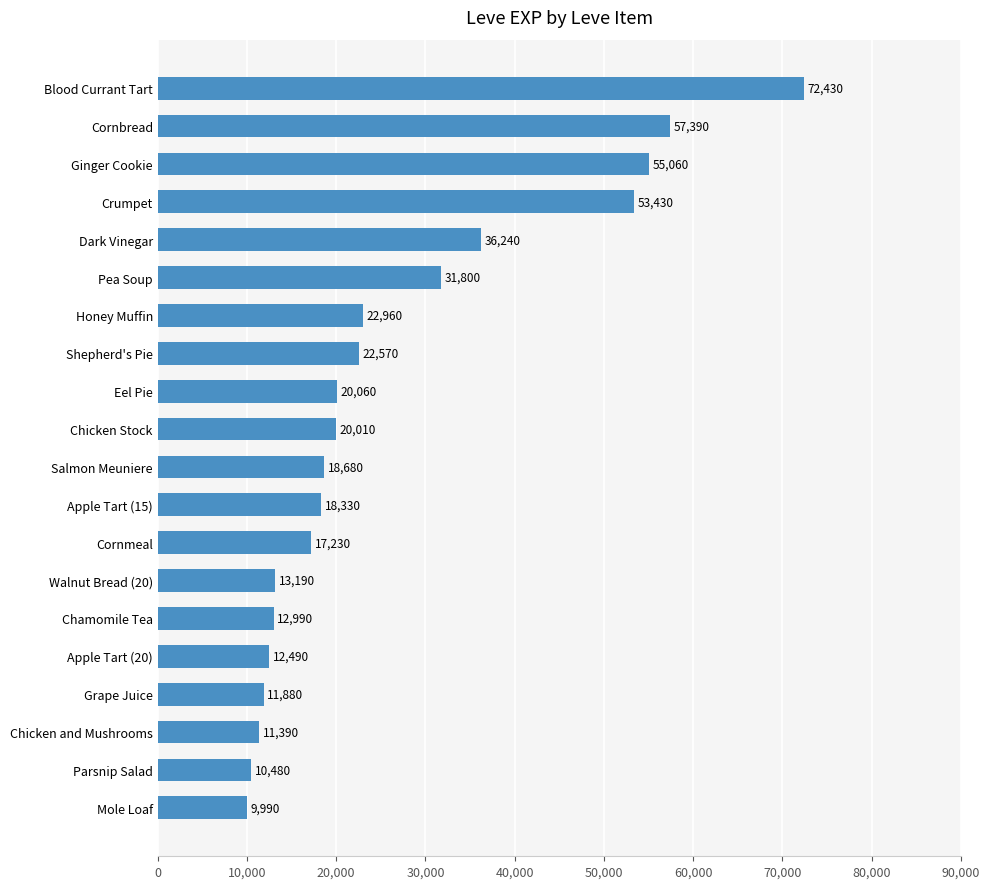

List the labels in order of value, smallest first.

Mole Loaf, Parsnip Salad, Chicken and Mushrooms, Grape Juice, Apple Tart (20), Chamomile Tea, Walnut Bread (20), Cornmeal, Apple Tart (15), Salmon Meuniere, Chicken Stock, Eel Pie, Shepherd's Pie, Honey Muffin, Pea Soup, Dark Vinegar, Crumpet, Ginger Cookie, Cornbread, Blood Currant Tart